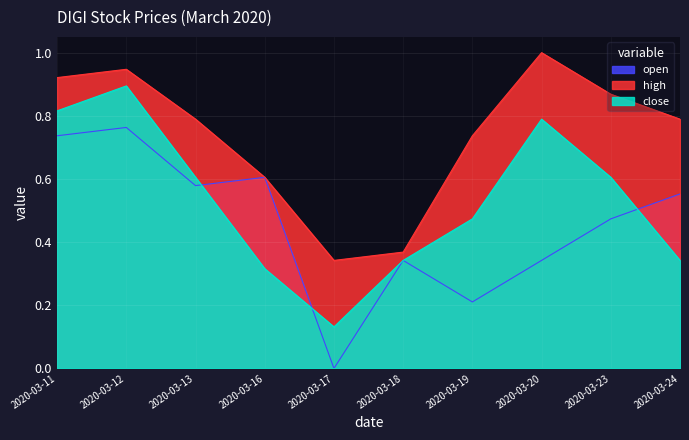

What is the total value across all series at 2020-03-19?

1.4